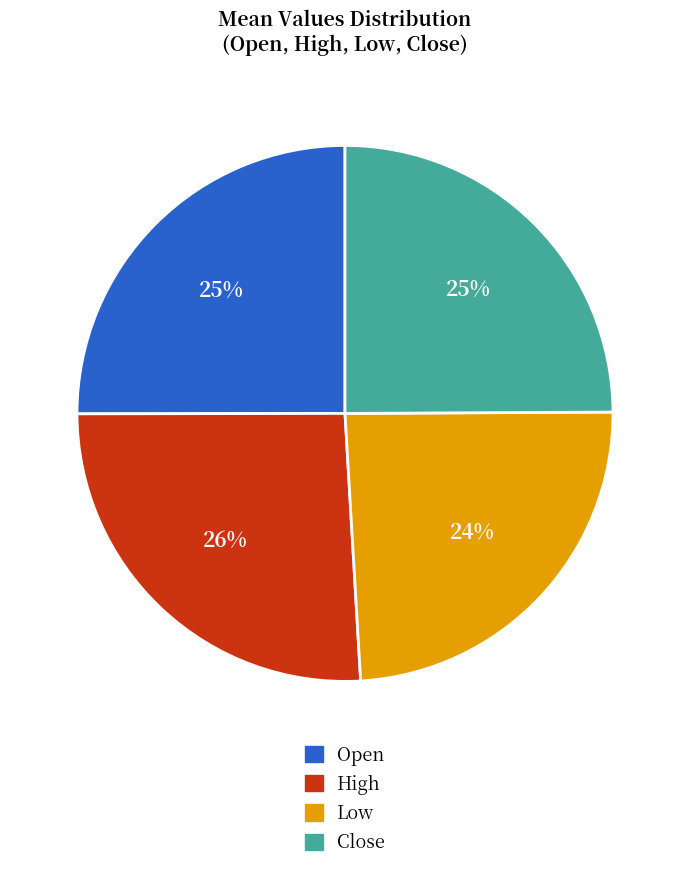

Which category has the smallest portion of the pie?

Low